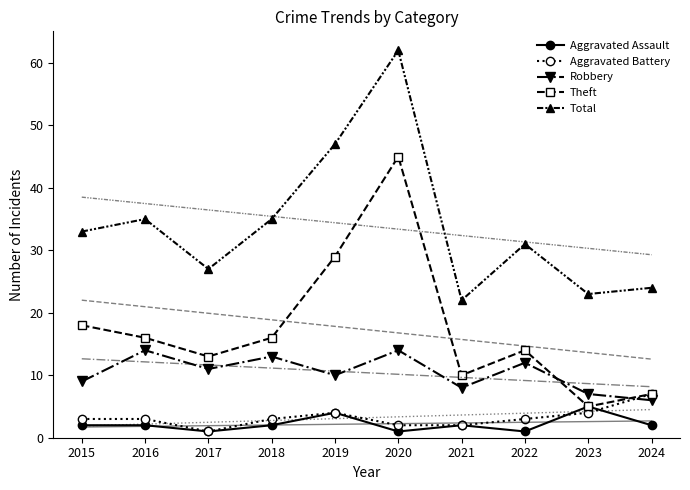

List the labels in order of Theft value, smallest first.

2023, 2024, 2021, 2017, 2022, 2016, 2018, 2015, 2019, 2020